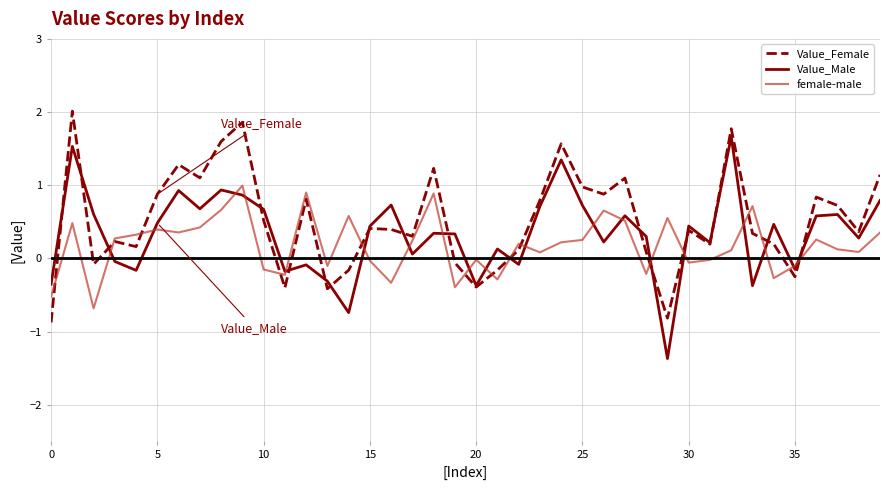

Rank the series by their maximum value, from highest to lowest.

Value_Female, Value_Male, female-male